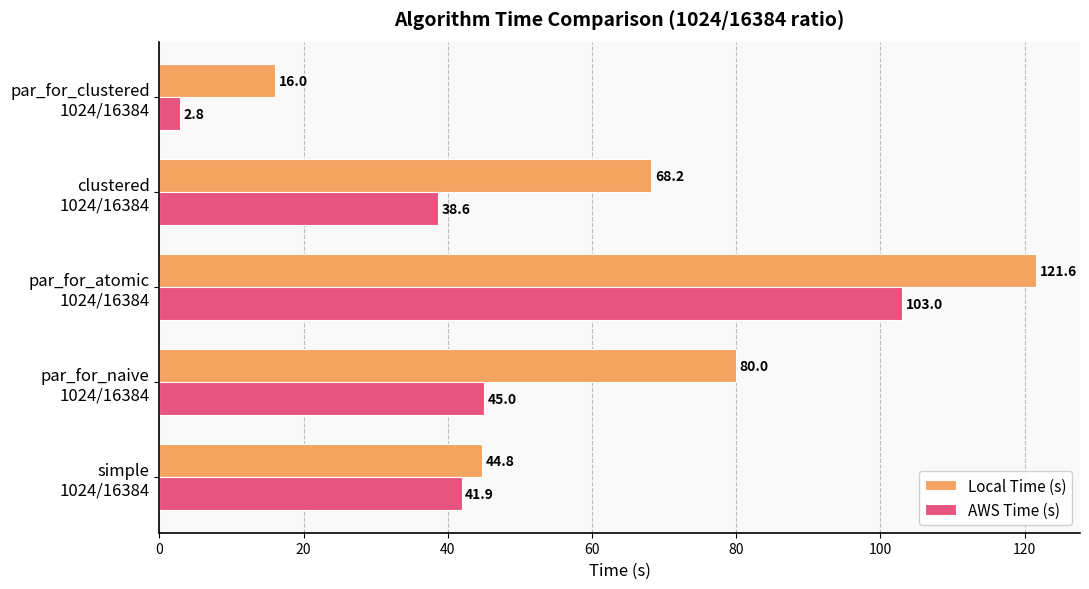

What is the difference between the maximum and second lowest values in the Local Time (s) series?

76.8